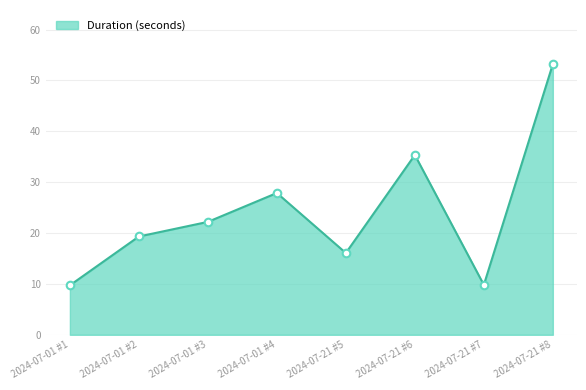

Approximately how many times larger is the value at 2024-07-21 #8 compared to 2024-07-01 #3?

2.4